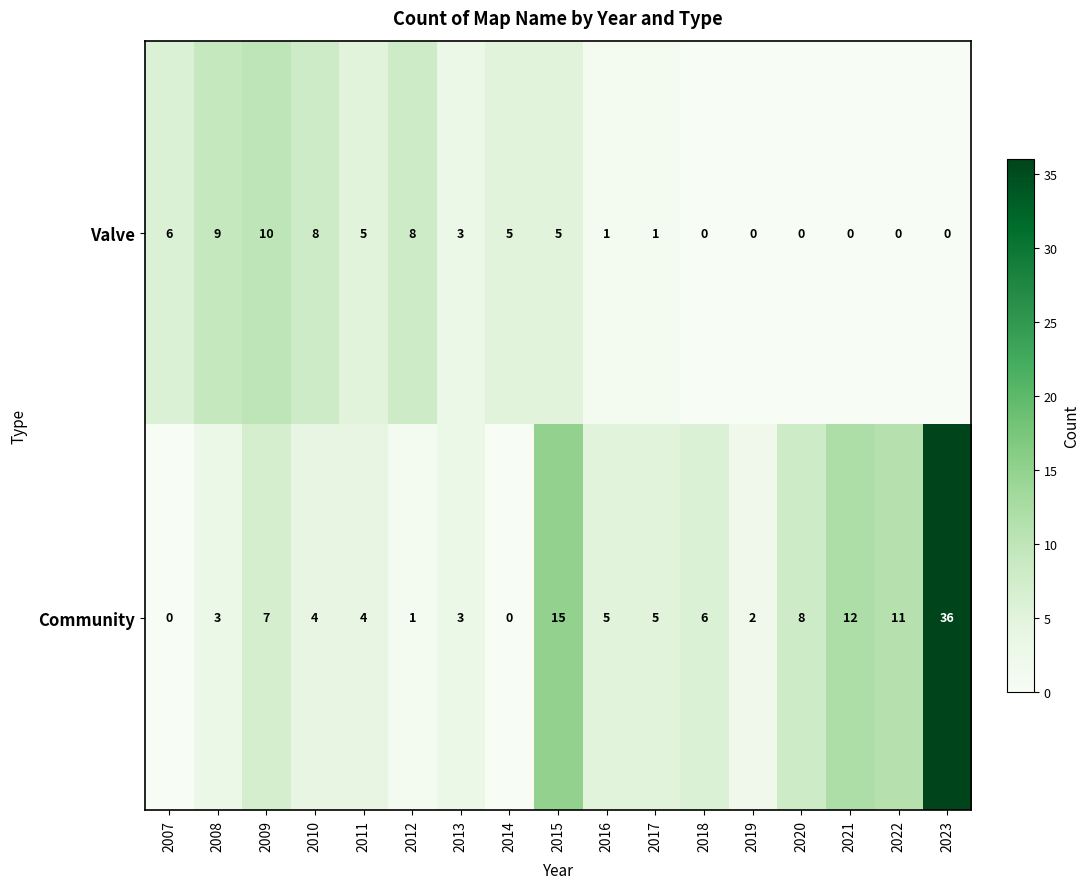

What is the sum of the Community values at 2021 and 2017?

17